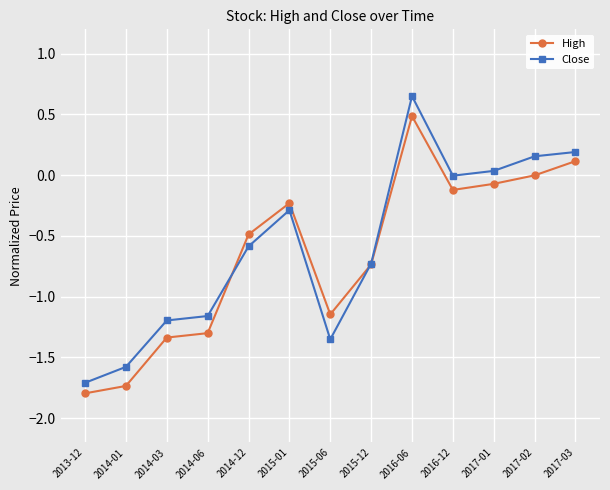

Rank the series by their maximum value, from highest to lowest.

Close, High